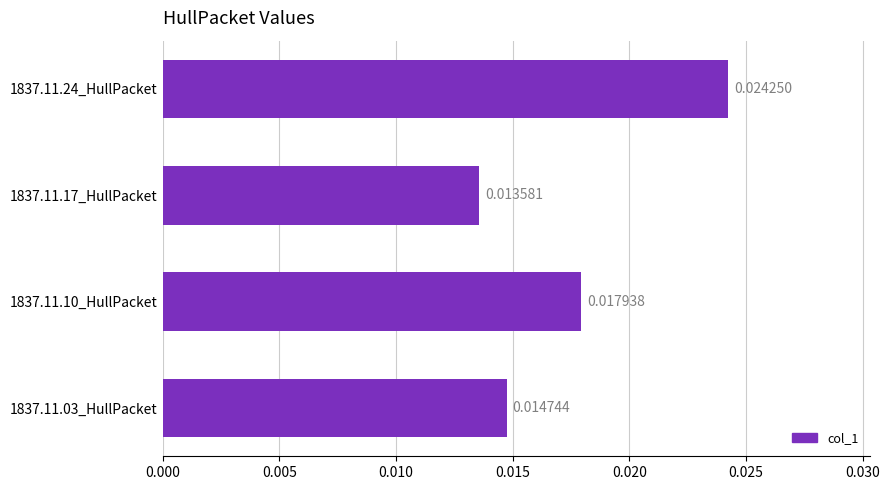

Rank the categories by value from lowest to highest.

1837.11.17_HullPacket, 1837.11.03_HullPacket, 1837.11.10_HullPacket, 1837.11.24_HullPacket